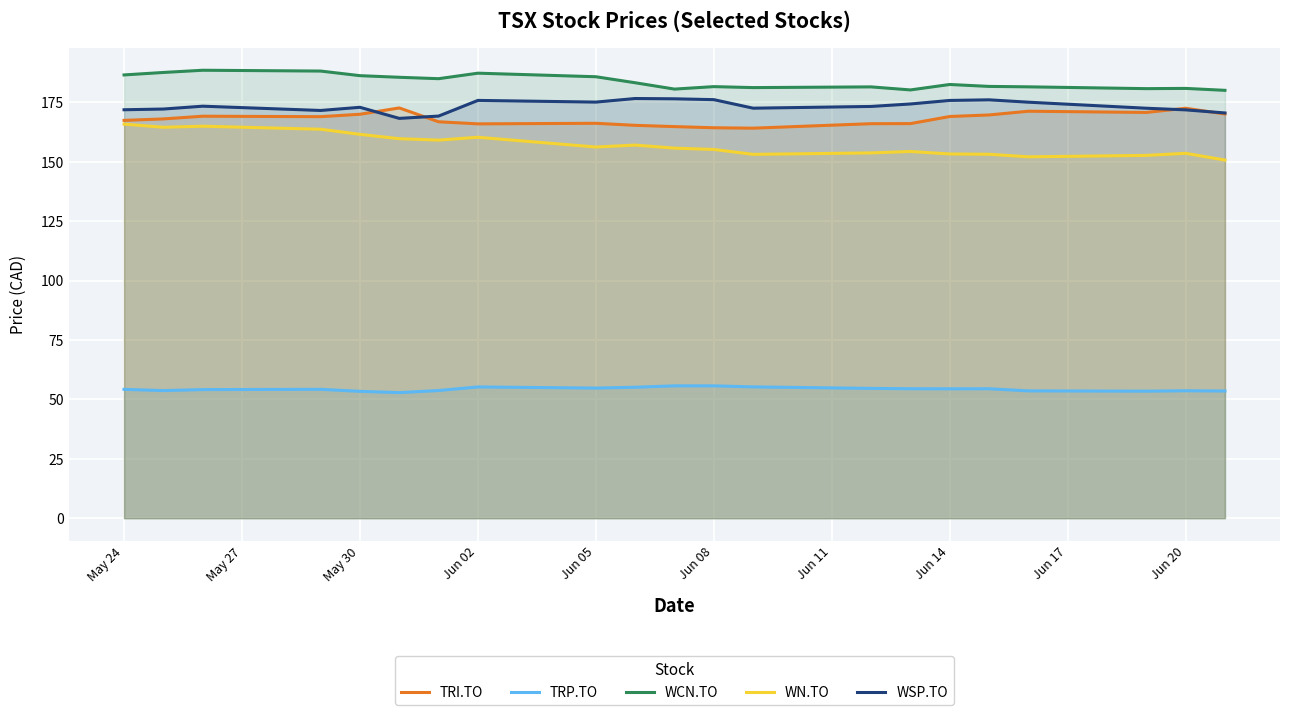

The value of WSP.TO at Jun 14 is 175.8. True or false?

True